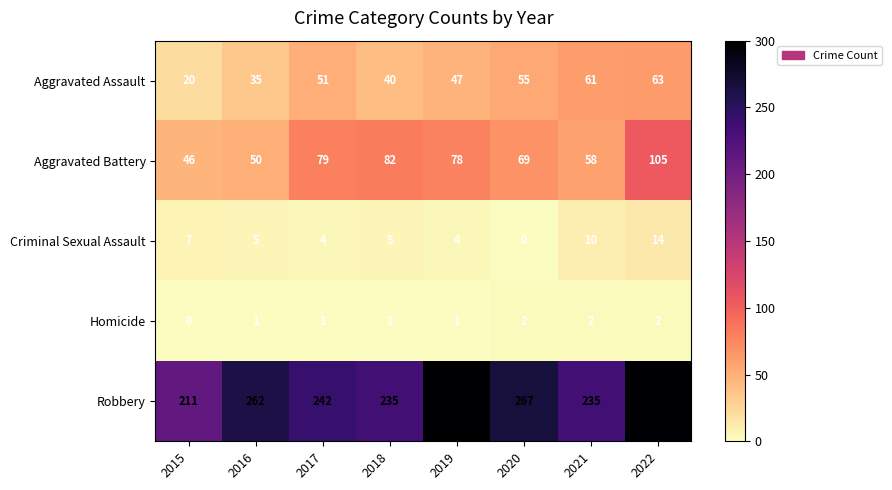

Between 2017 and 2019, which series saw the biggest shift?

Robbery